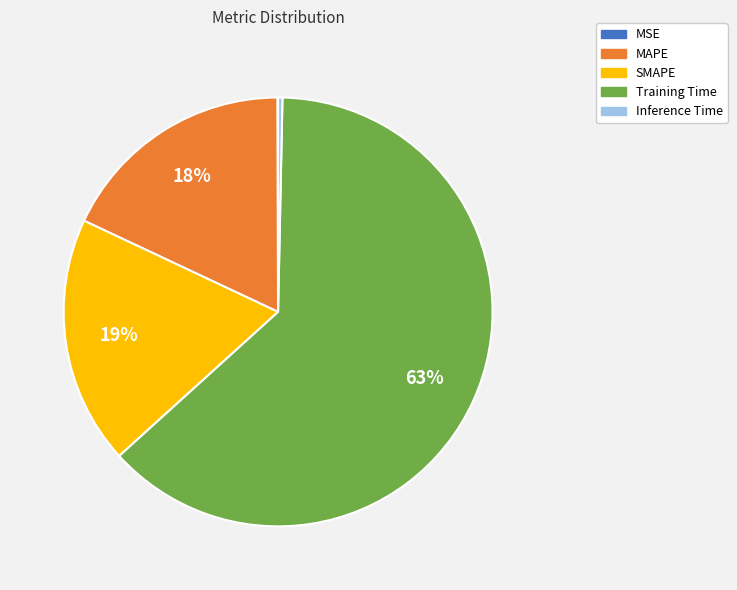

To the nearest percent, what percentage of the pie is Training Time?

63%